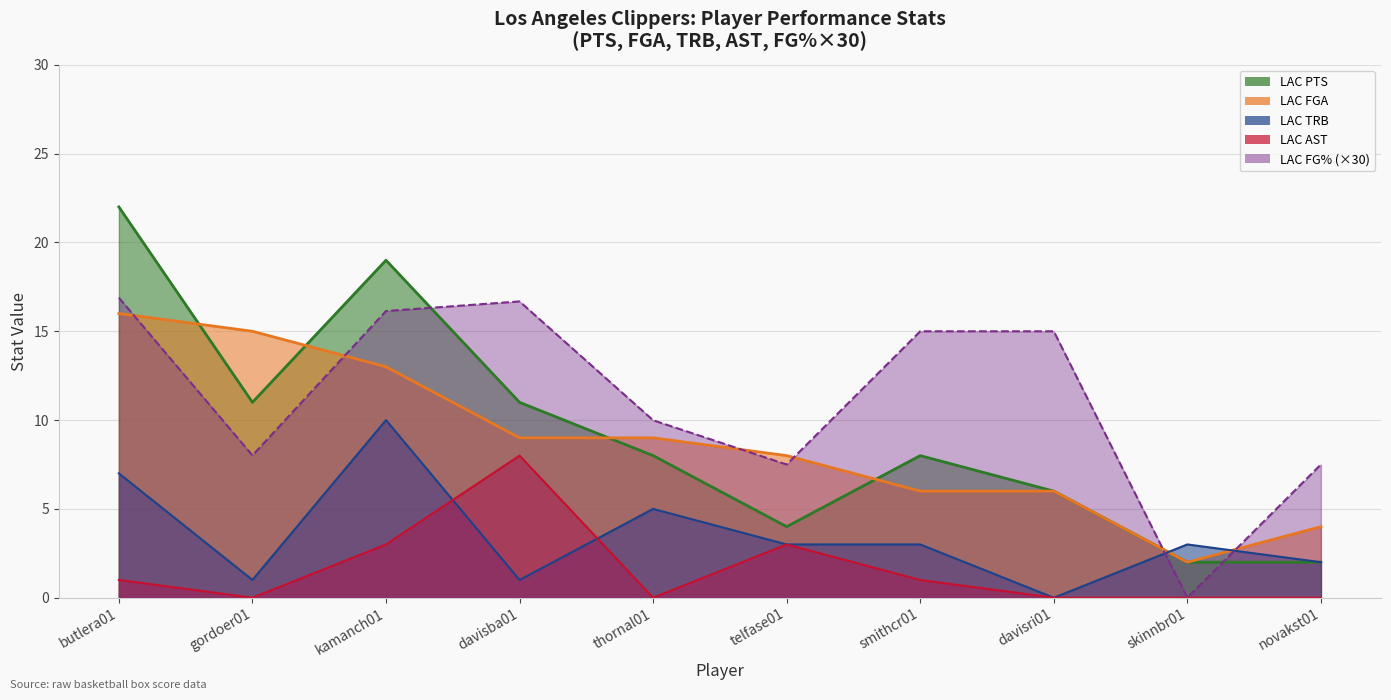

How many positive values does the LAC AST series have?

5